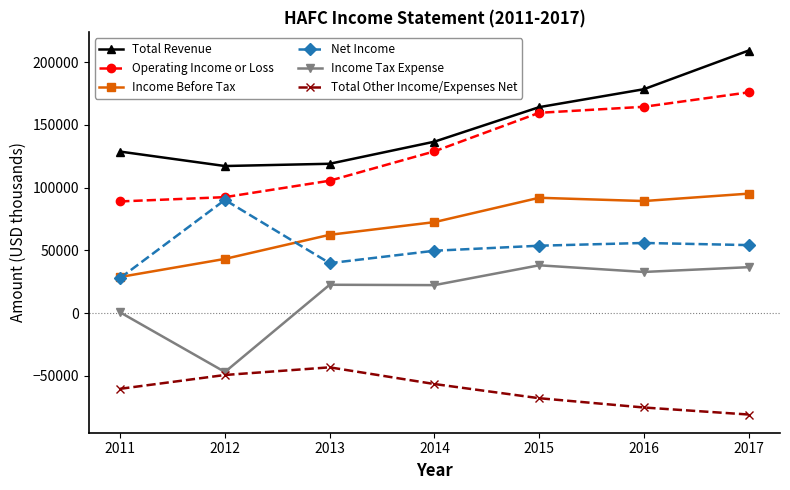

List the series in order of their peak value, highest first.

Total Revenue, Operating Income or Loss, Income Before Tax, Net Income, Income Tax Expense, Total Other Income/Expenses Net